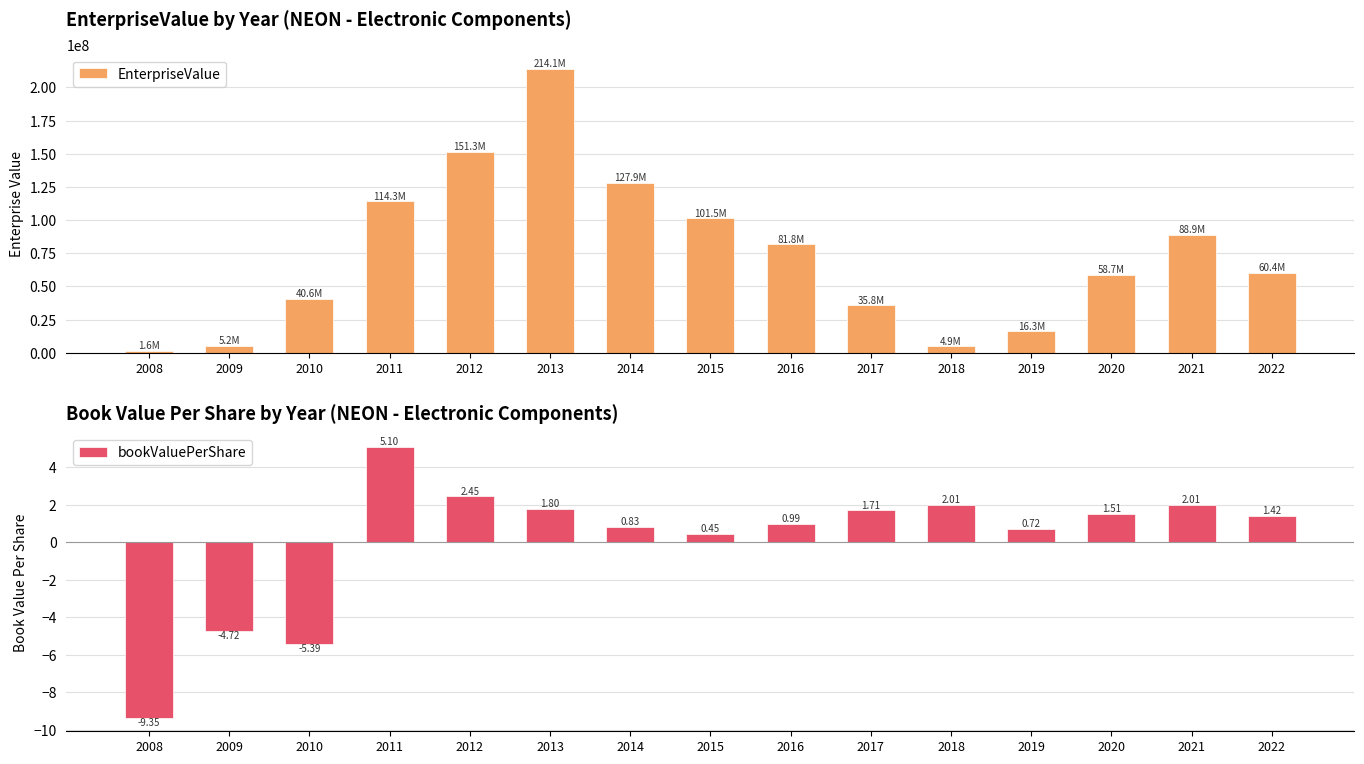

Is the value of bookValuePerShare at 2012 greater than the value of EnterpriseValue at 2011?

No